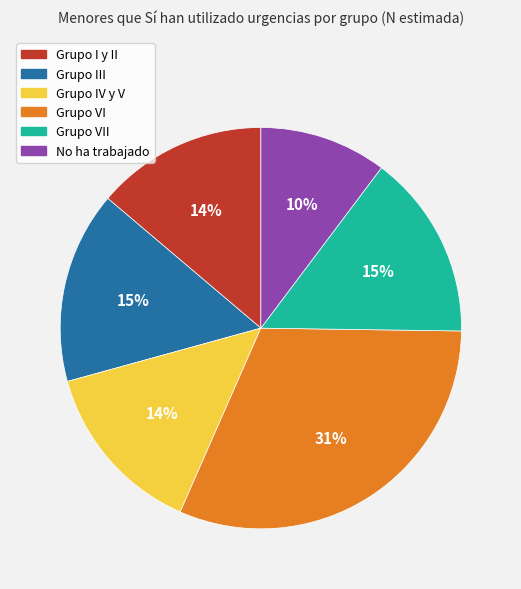

How many segments does this pie chart have?

6